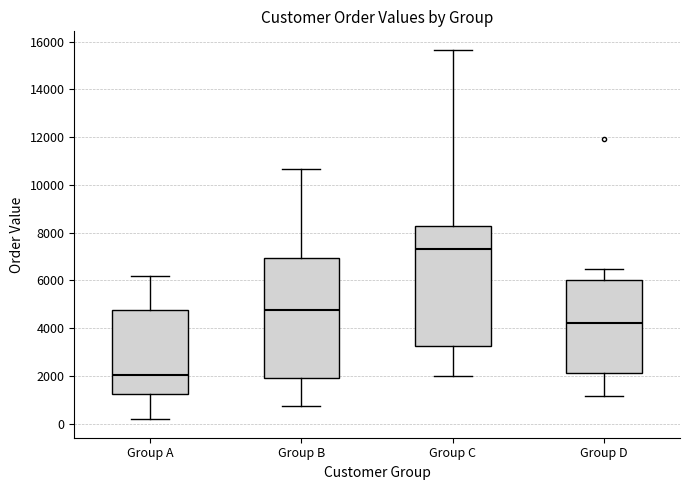

Reading left to right, transcribe this box plot: for each box, give where its median line is, the range the box spans, and where its two whiskers end, as read against the y-axis. The values are not printed on the chart, so give them approximately, as read against the axis.

Group A: median 2000, box 1200 to 4800, whiskers 200 to 6200
Group B: median 4800, box 2000 to 7000, whiskers 800 to 10600
Group C: median 7400, box 3200 to 8200, whiskers 2000 to 15600
Group D: median 4200, box 2200 to 6000, whiskers 1200 to 6400